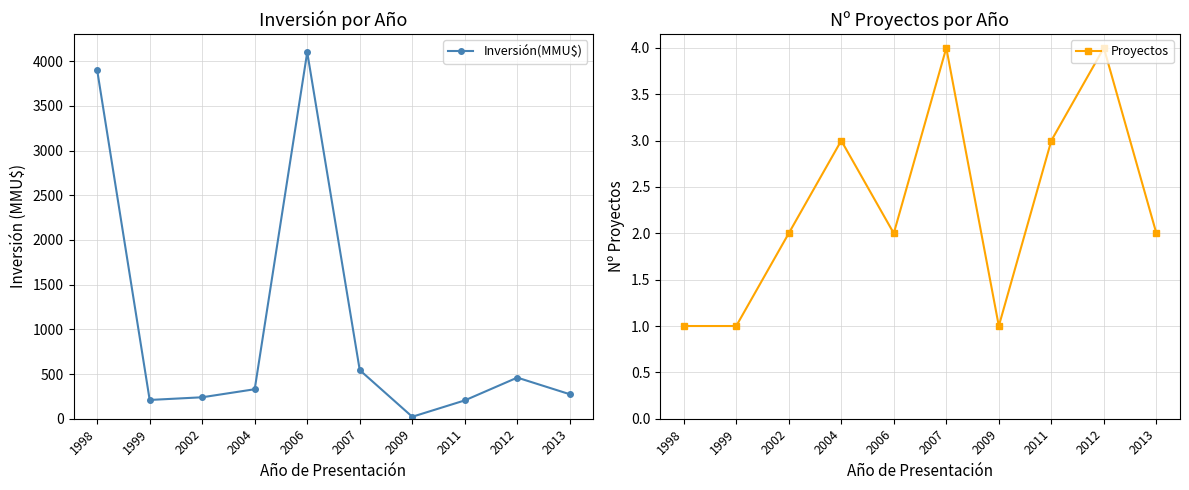

The value of Inversión(MMU$) at 2006 is 2837. True or false?

False